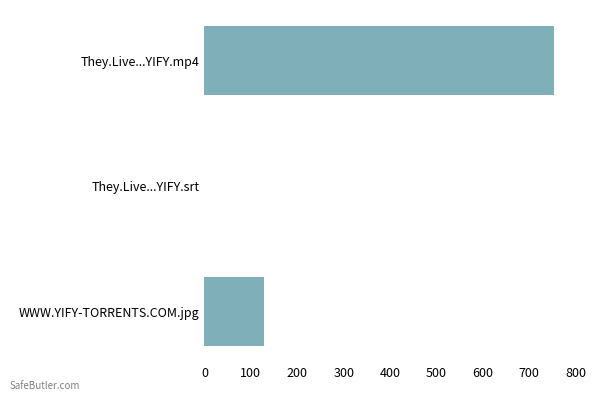

Where is the data nearest to the value 376?

WWW.YIFY-TORRENTS.COM.jpg